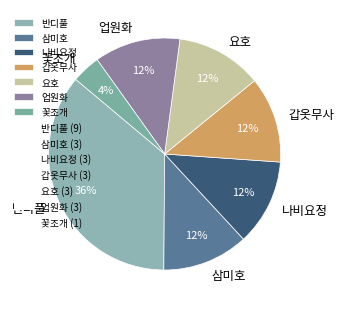

What is the ratio of the value at 갑옷무사 to the value at 나비요정?

1.0